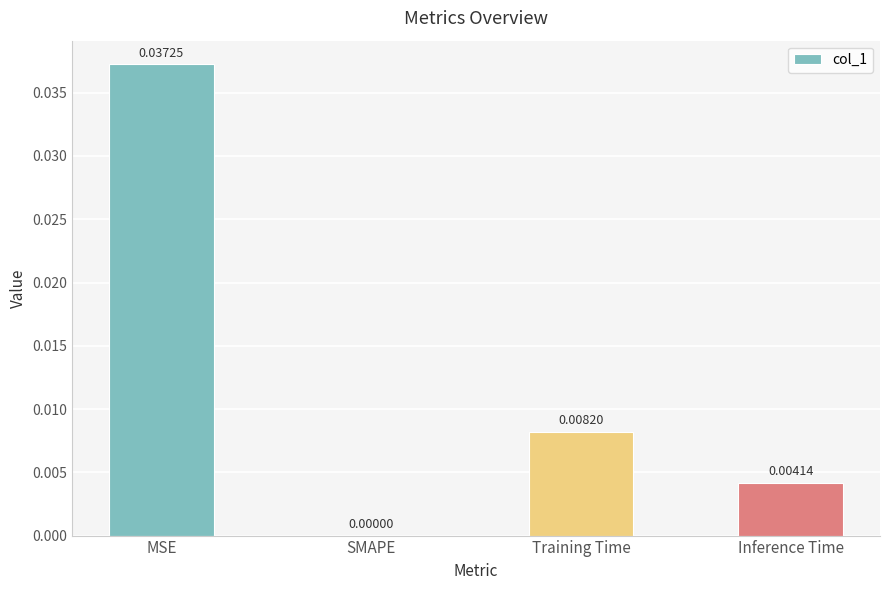

Where is the data nearest to the value 0?

SMAPE